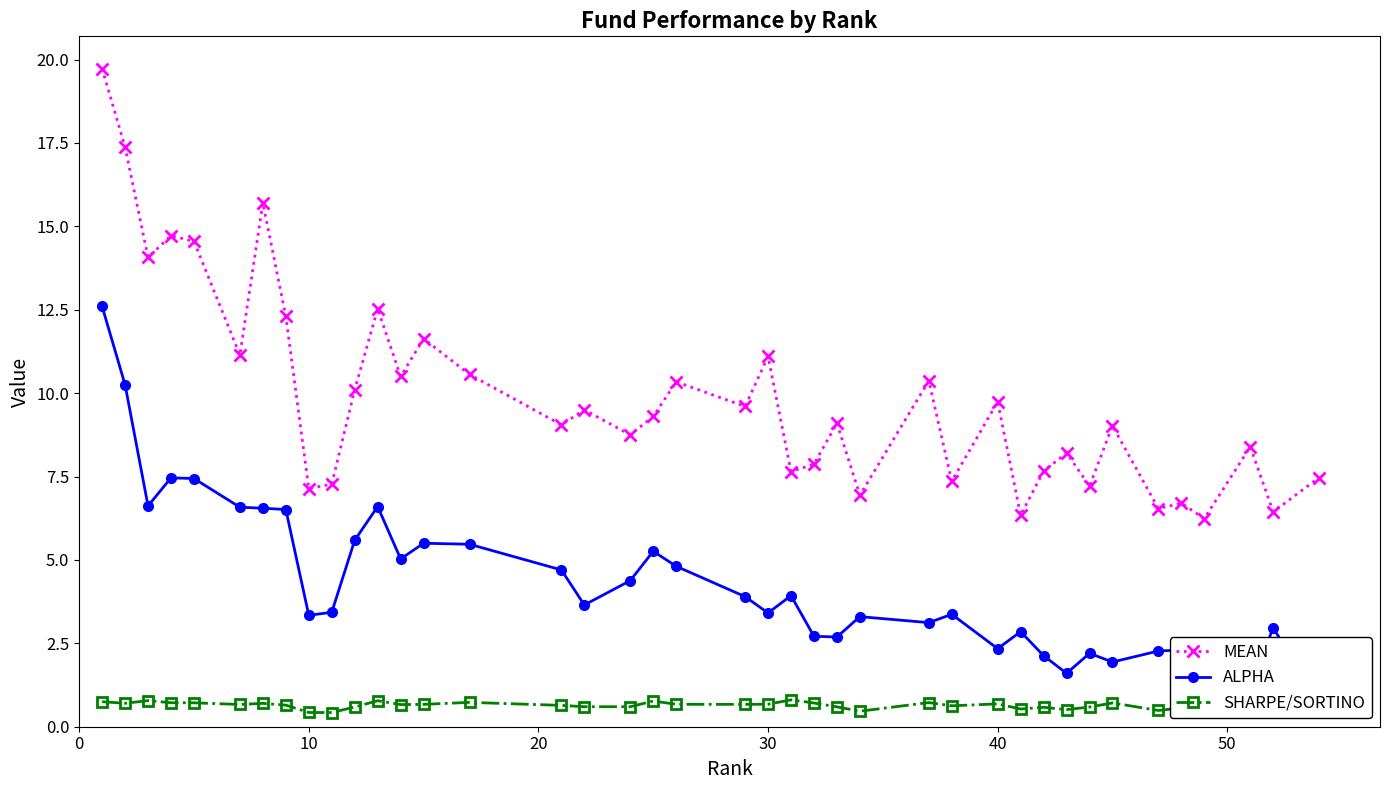

True or false: SHARPE/SORTINO and MEAN cross at least once.

False